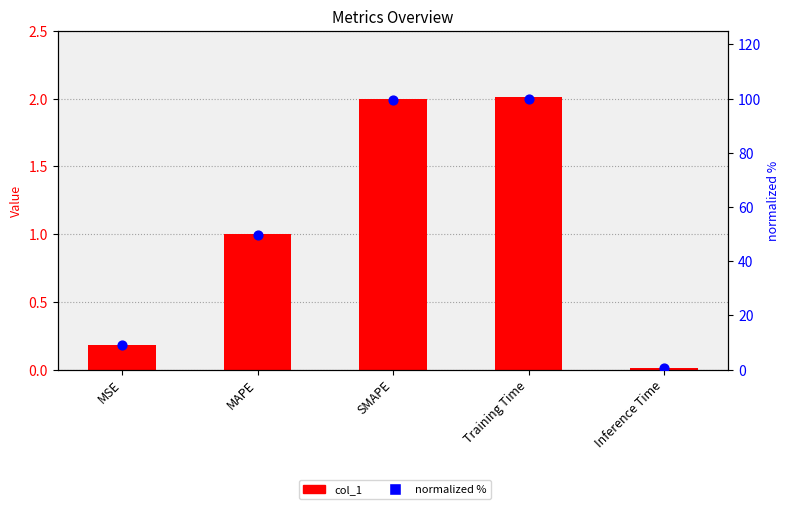

At which category is the sum across all series the highest?

Training Time